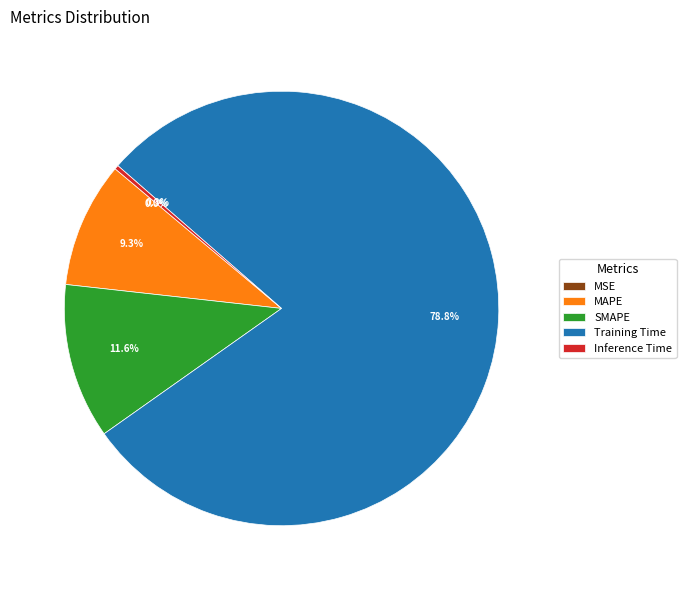

What is the change in value from MAPE to Training Time?

+2.8